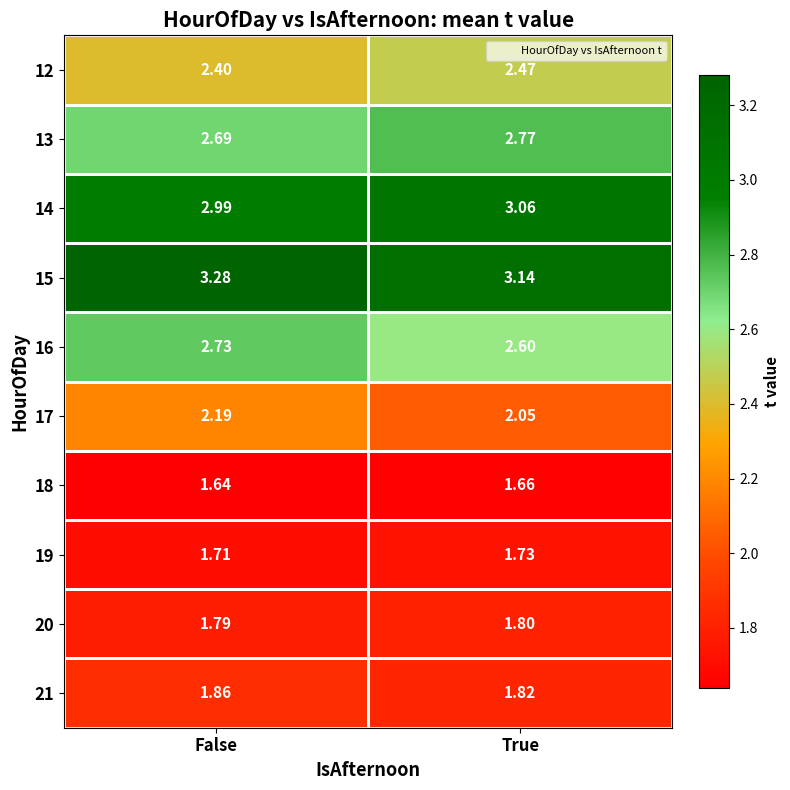

What is the total value across all series at False?

23.3